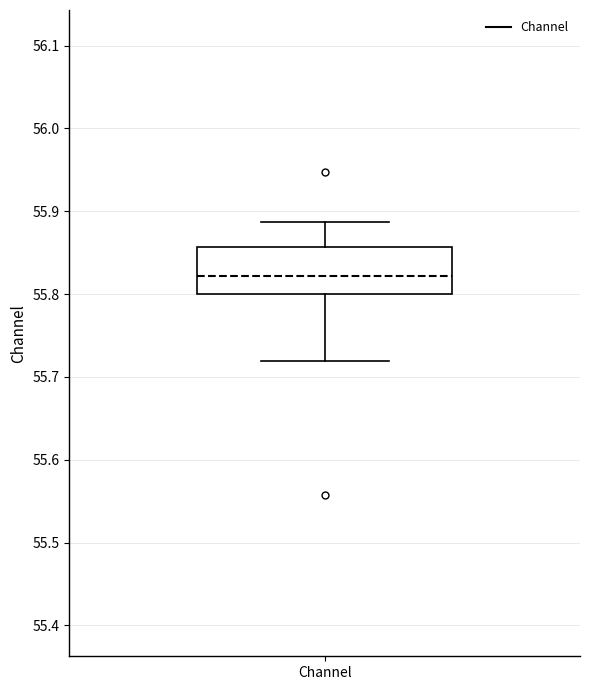

Read this box plot against the y-axis: the position of the median line, the range covered by the box, and the ends of both whiskers. The values are not printed on the chart, so give them approximately, as read against the axis.

median 55.82, box 55.80 to 55.86, whiskers 55.72 to 55.89